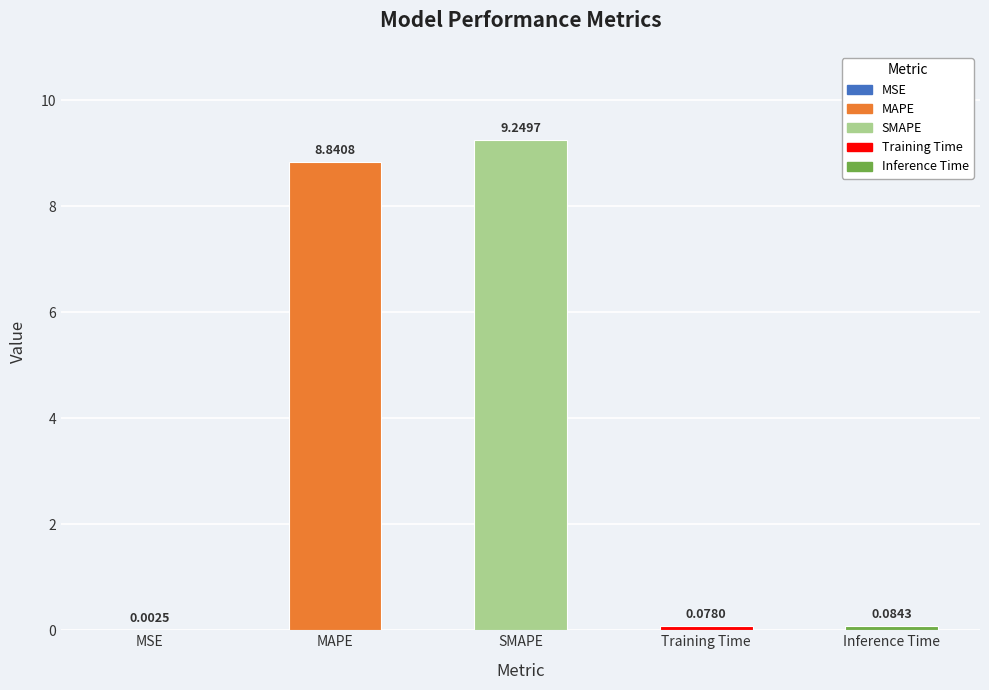

What is the sum of all values?

18.3